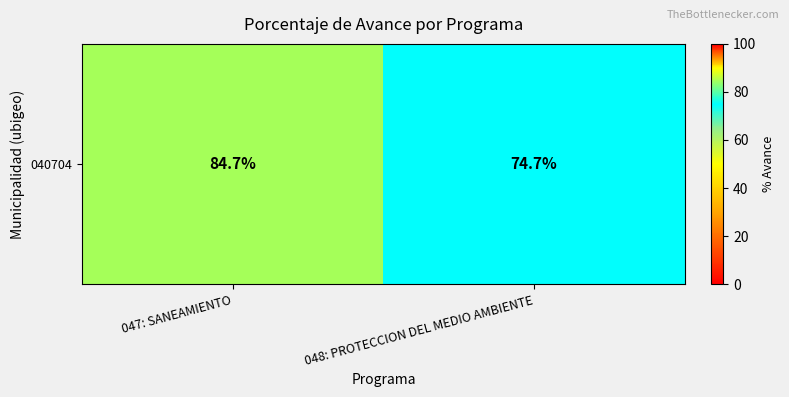

Reading left to right, list all the values displayed in this chart.

84.7	74.7